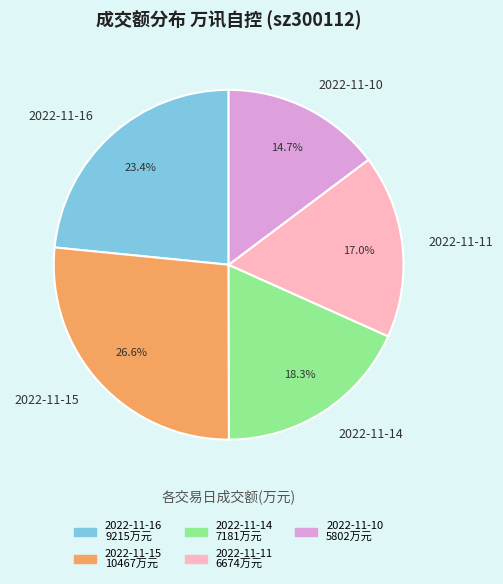

Count the number of slices in the pie.

5